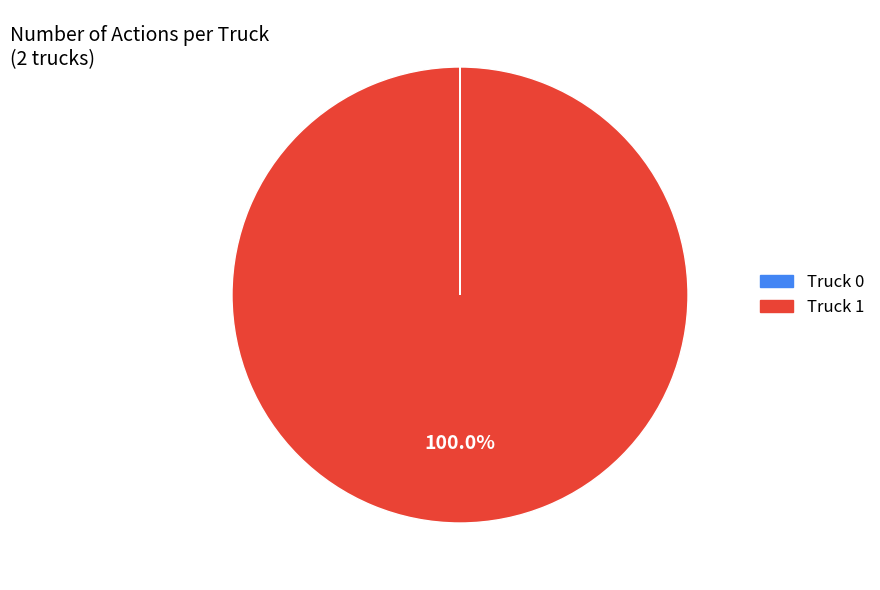

What is the largest slice in the pie chart?

Truck 1